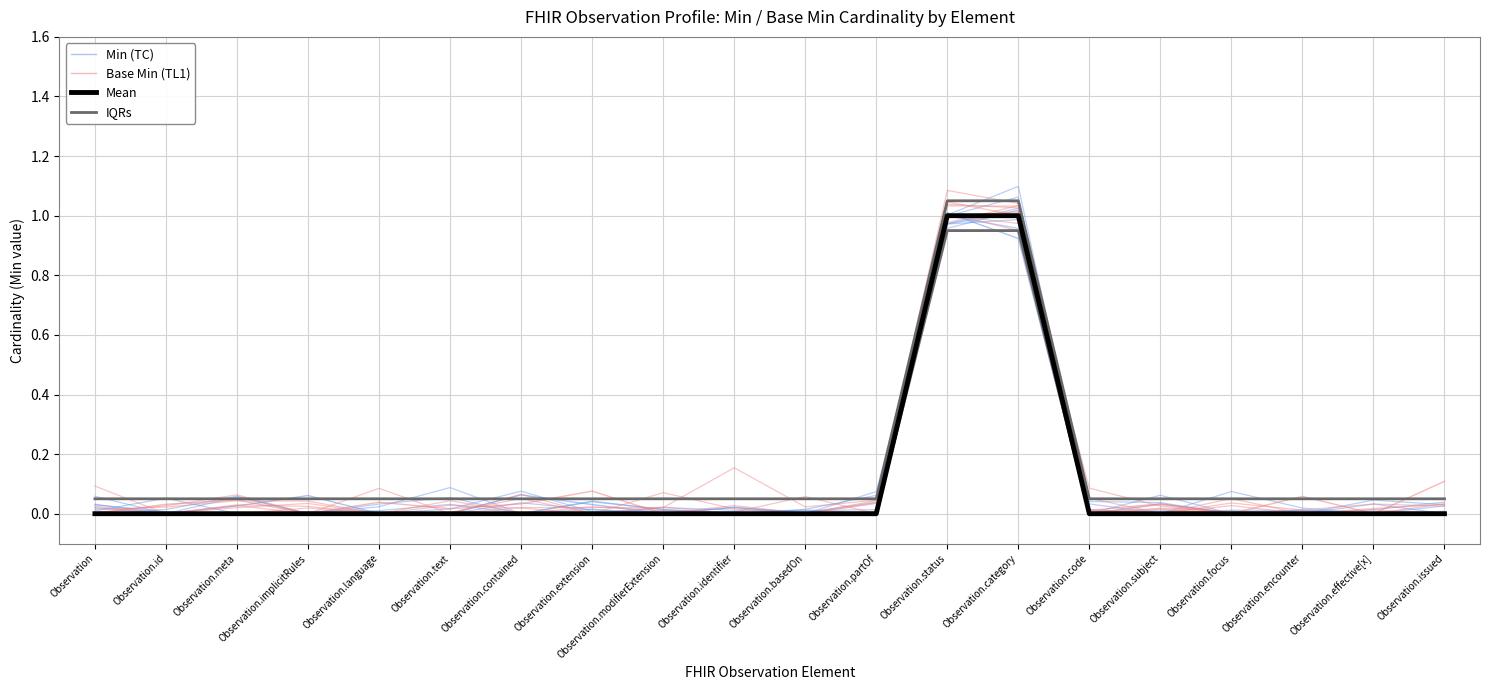

Which series has the largest total across all categories?

IQRs